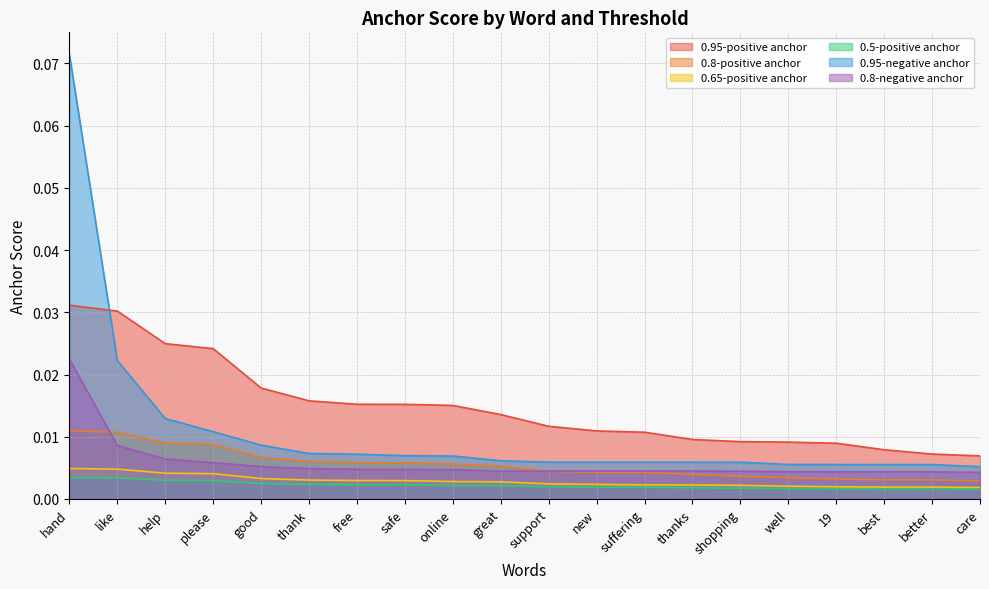

Between new and suffering, which is larger?

new